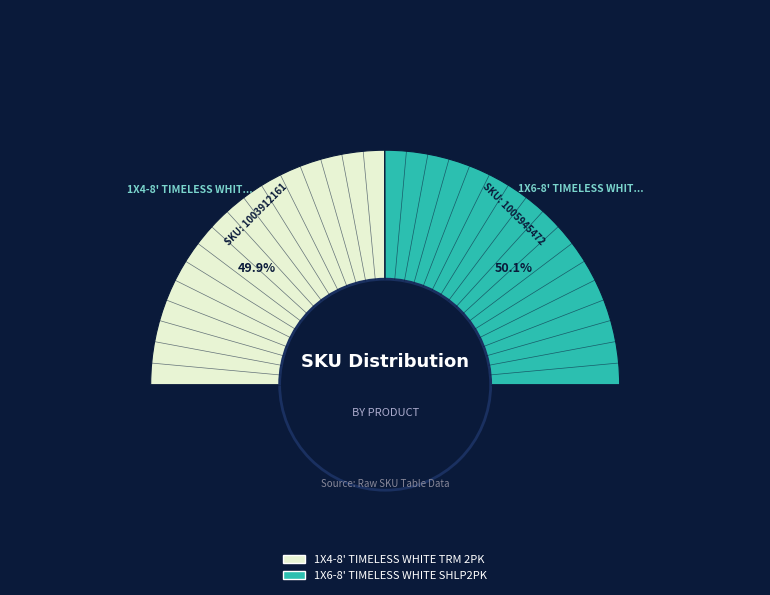

The 1X6-8' TIMELESS WHITE SHLP2PK slice represents 65% of the pie. True or false?

False